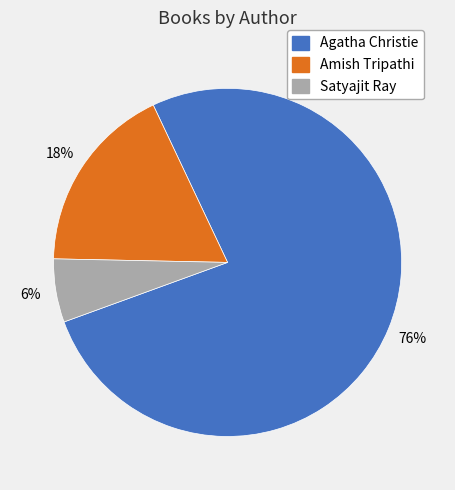

The Amish Tripathi slice represents 18% of the pie. True or false?

True